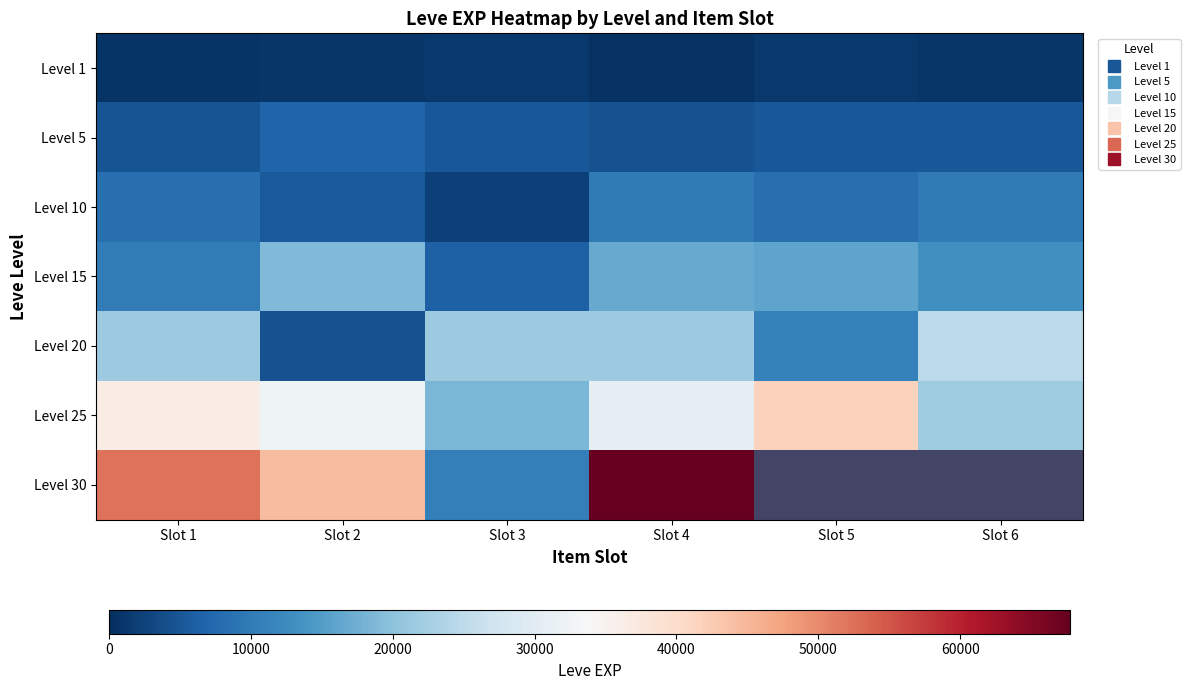

Is it true that Level 20 equals 21600.0 at Slot 4?

True